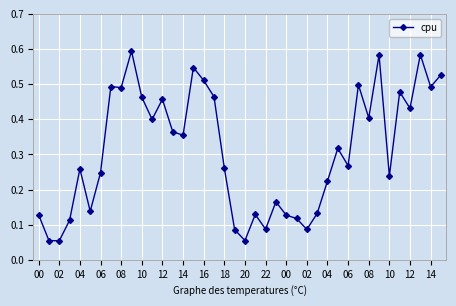

Count the values in the range 0 to 1.

40